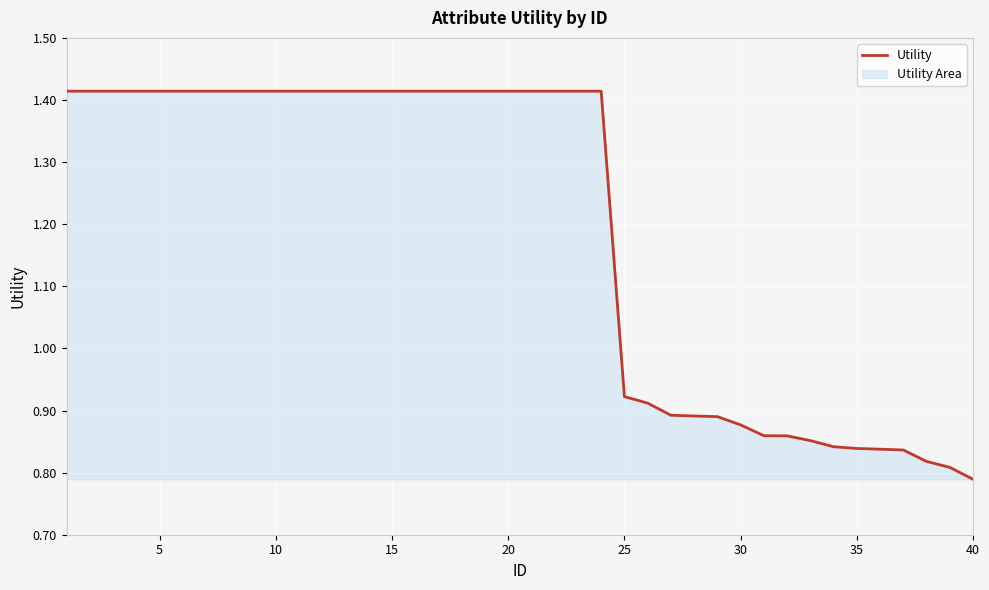

How many values are below 1?

16